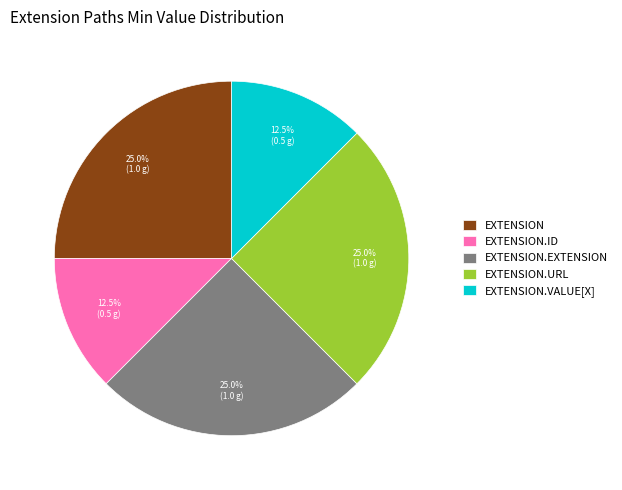

Between EXTENSION and EXTENSION.ID, which is larger?

EXTENSION